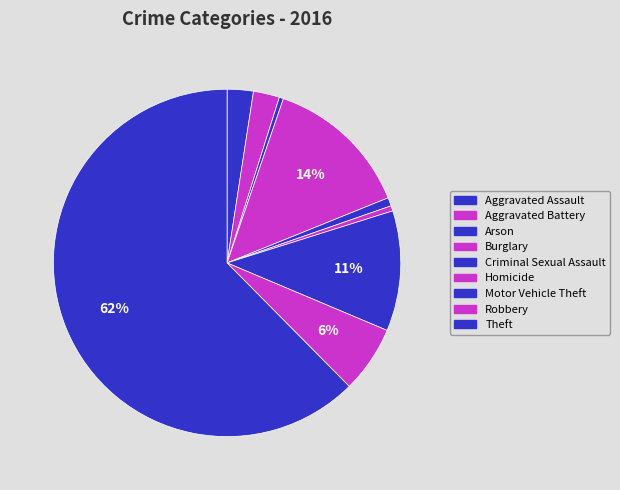

Which has a higher value, Criminal Sexual Assault or Arson?

Criminal Sexual Assault